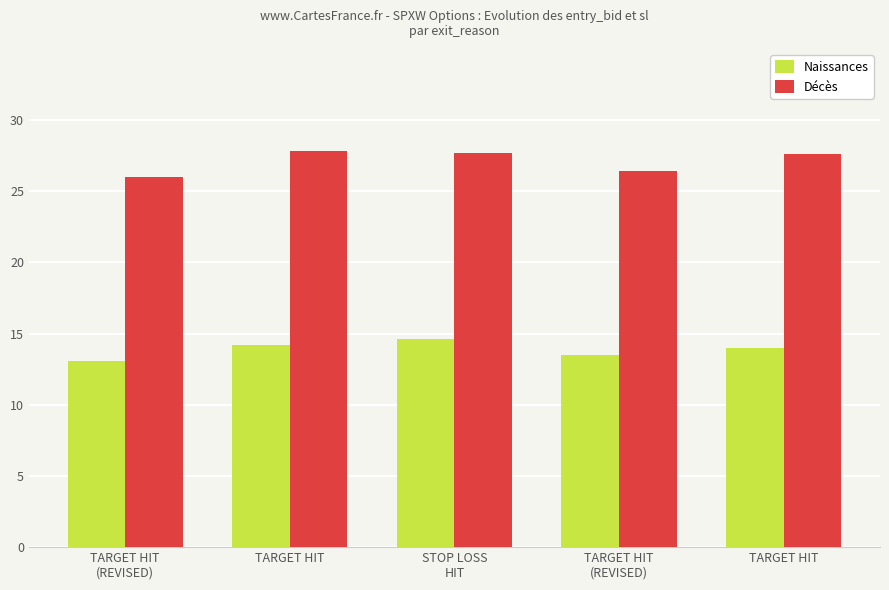

Reading left to right, extract all data points from this chart.

Naissances: TARGET HIT
(REVISED)=13.1	TARGET HIT=14.2	STOP LOSS
HIT=14.6	TARGET HIT
(REVISED)=13.5	TARGET HIT=14.0
Décès: TARGET HIT
(REVISED)=26.0	TARGET HIT=27.8	STOP LOSS
HIT=27.7	TARGET HIT
(REVISED)=26.4	TARGET HIT=27.6